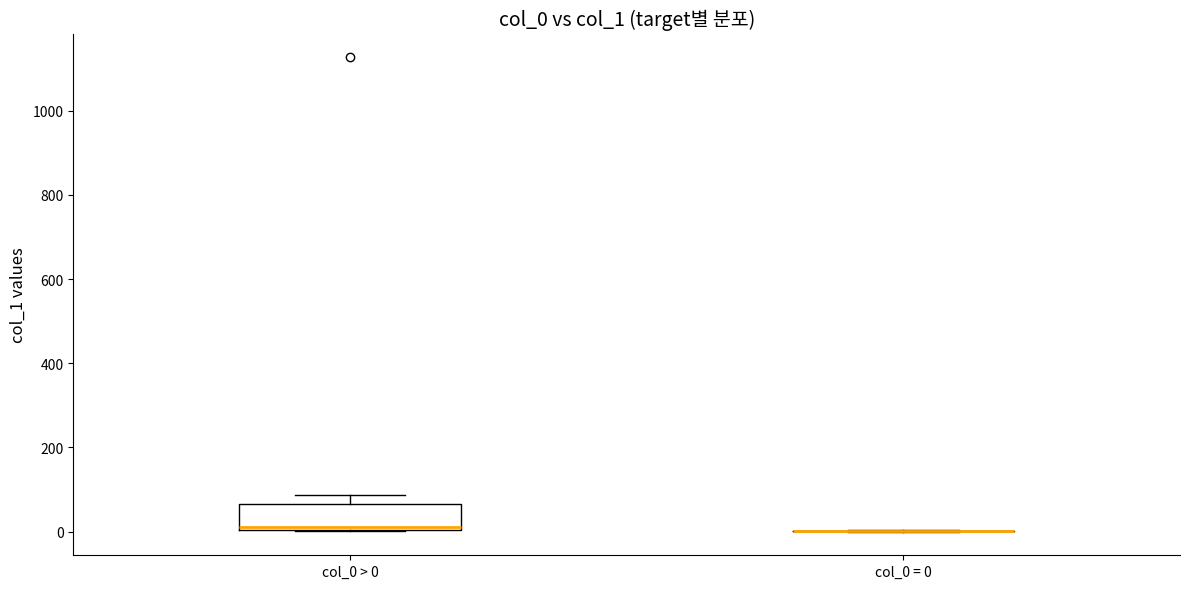

Reading left to right, transcribe this box plot: for each box, give where its median line is, the range the box spans, and where its two whiskers end, as read against the y-axis. The values are not printed on the chart, so give them approximately, as read against the axis.

col_0 > 0: median 20, box 0 to 60, whiskers 0 to 80
col_0 = 0: box collapsed to a line at 0, whiskers 0 to 0